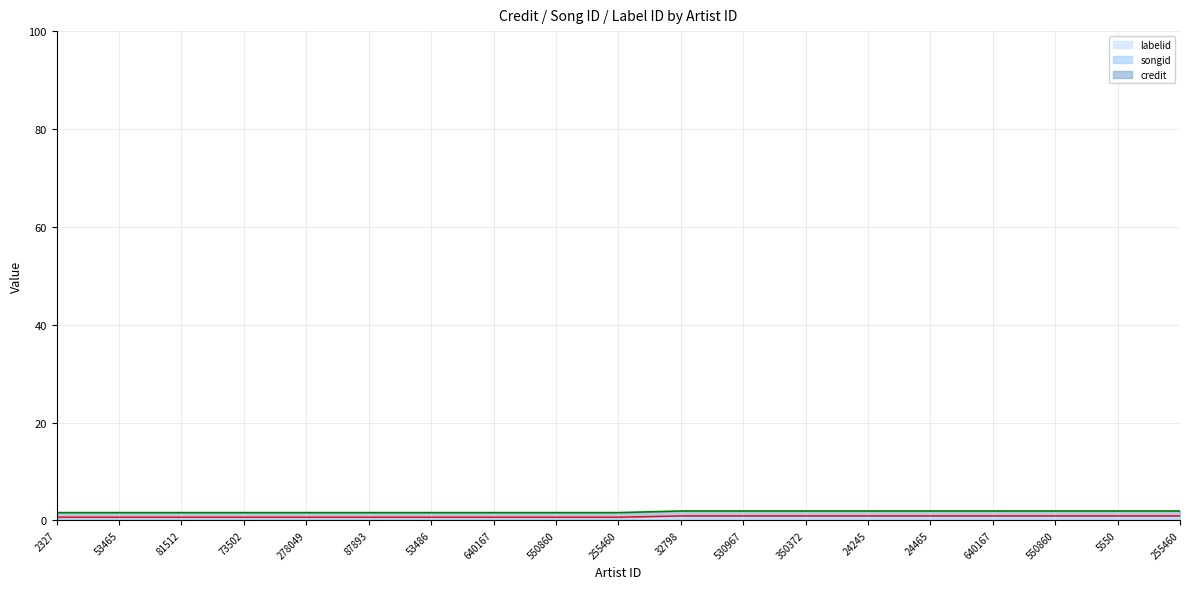

Count the credit values in the range 0 to 1.

19